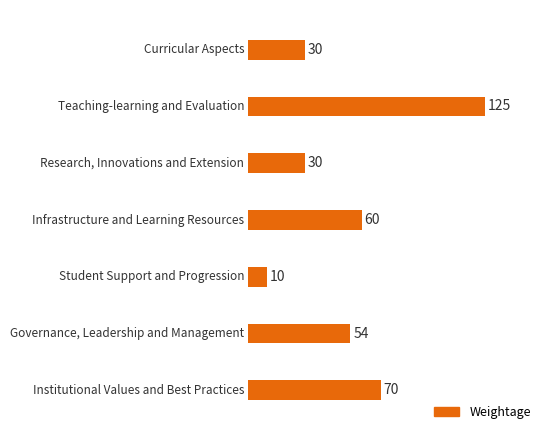

Which label corresponds to the largest value in the chart?

5